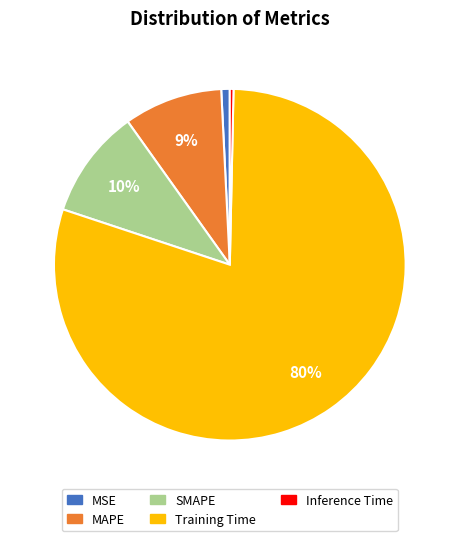

Does any single category account for the majority?

Yes